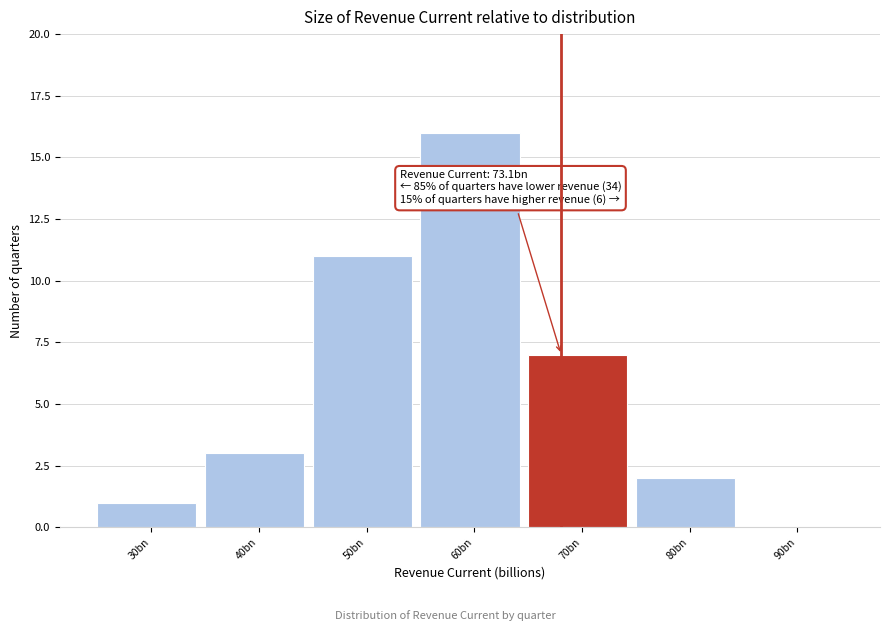

Reading right to left, what are all the values shown in this chart?

90bn=0	80bn=2	70bn=7	60bn=16	50bn=11	40bn=3	30bn=1